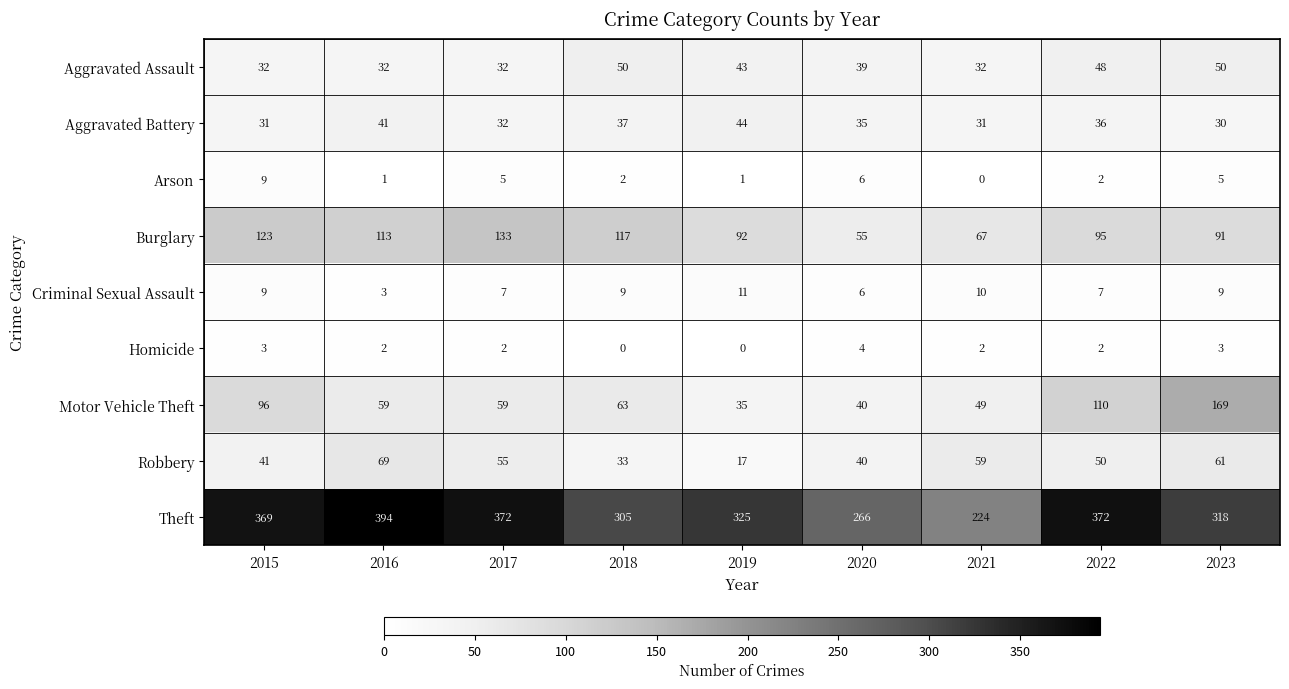

Which label corresponds to the largest value in the chart?

2016